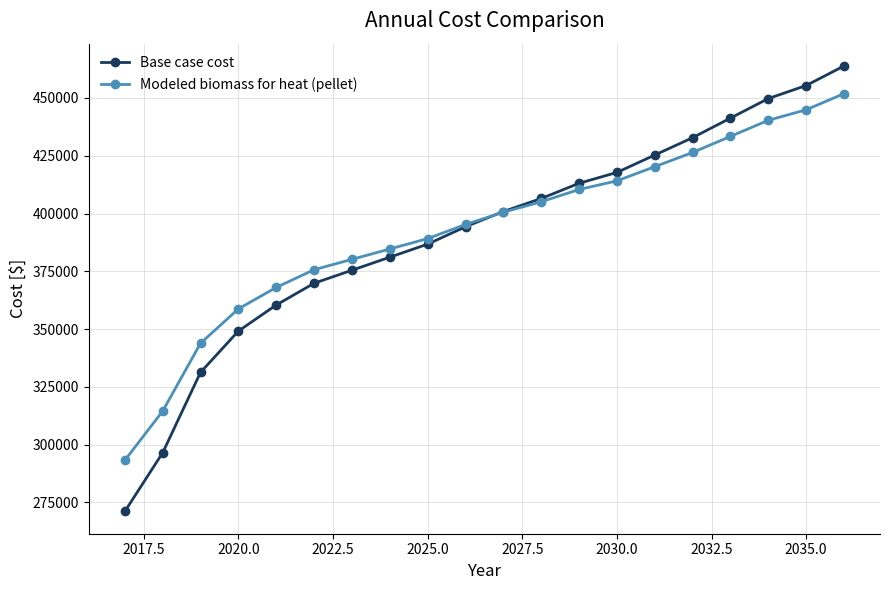

How many intersections are there between Modeled biomass for heat (pellet) and Base case cost?

1